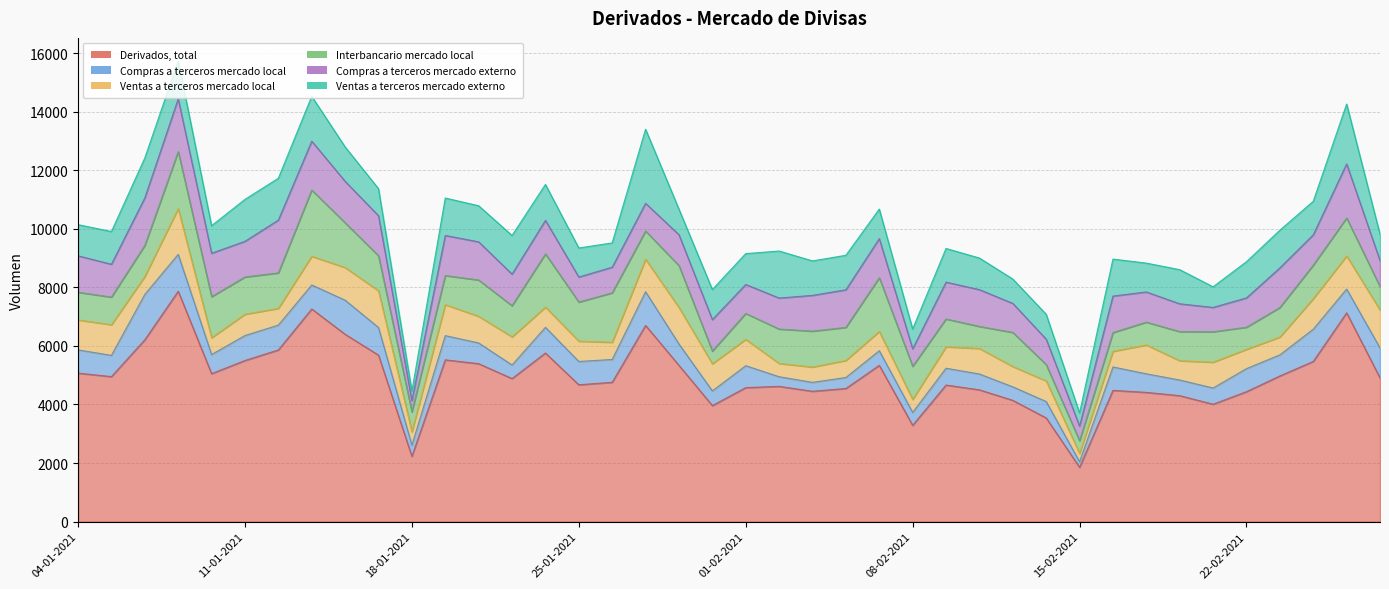

At which category is the sum across all series the highest?

07-01-2021